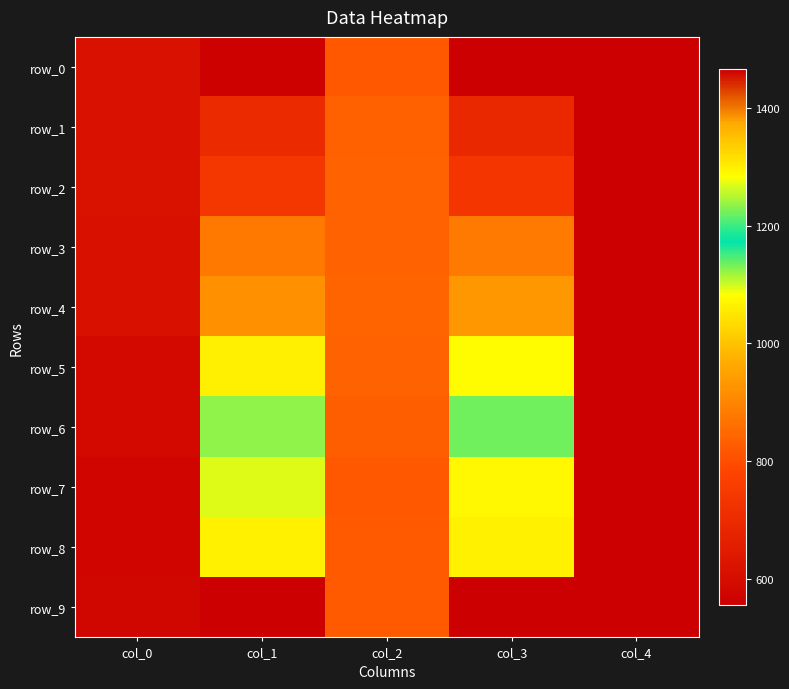

What is the average value of the row_3 series?

641.1